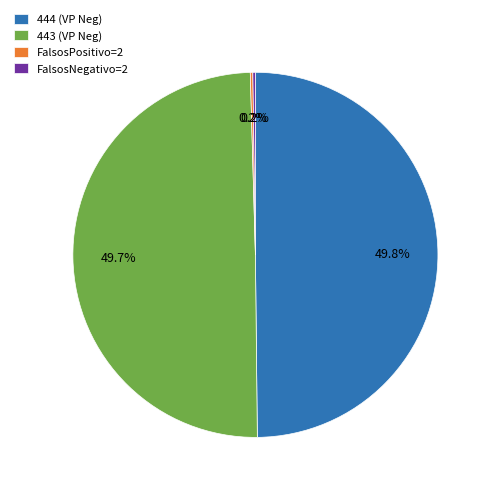

Does 443 (VP Neg) account for over 50% of the chart?

No